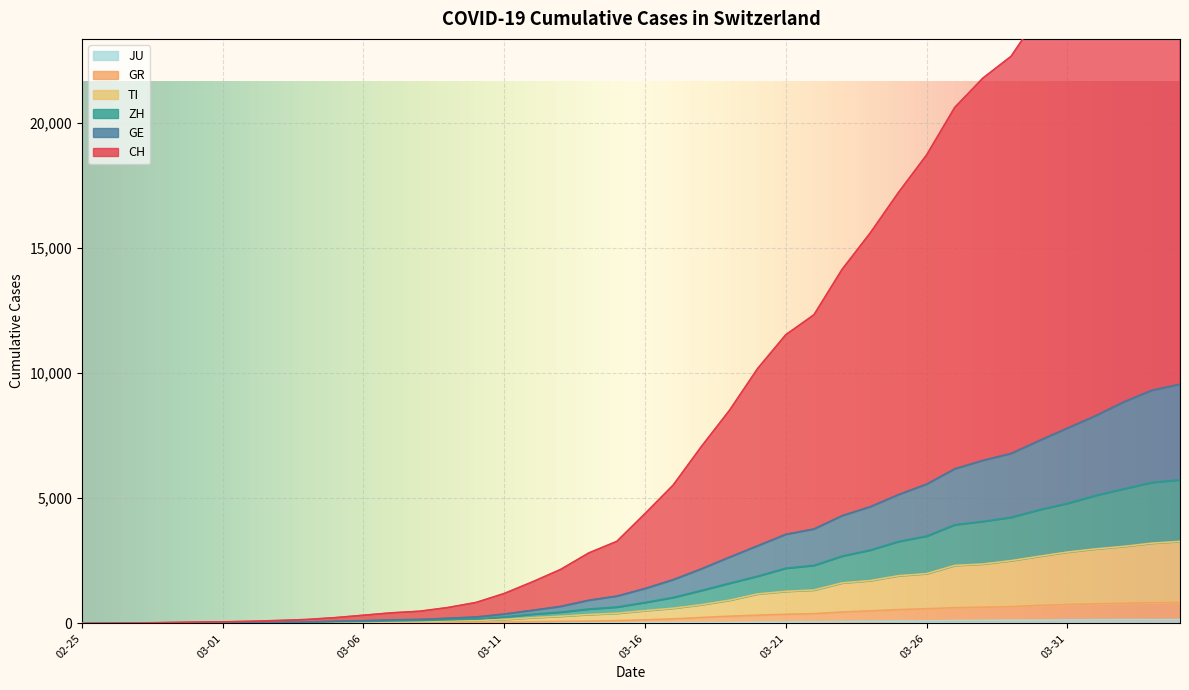

True or false: GR and TI cross at least once.

False